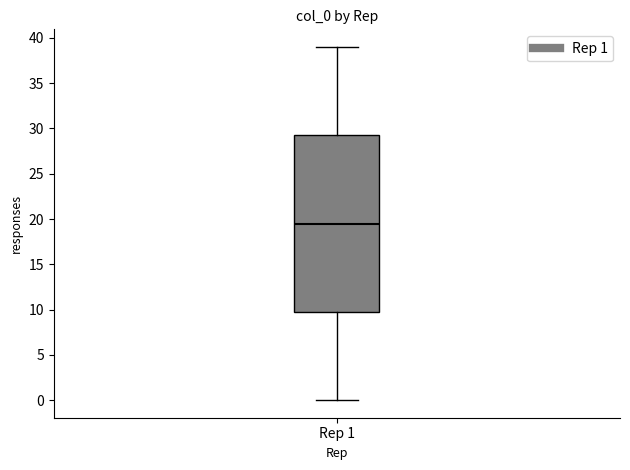

Where does the lower whisker of the box for Rep 1 end on the y-axis? The values are not printed on the chart, so give them approximately, as read against the axis.

0.0